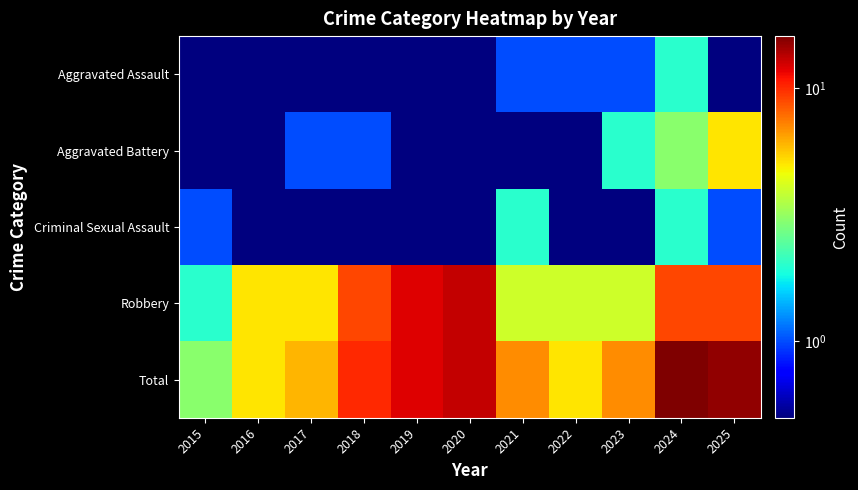

Which series has the largest total across all categories?

Total